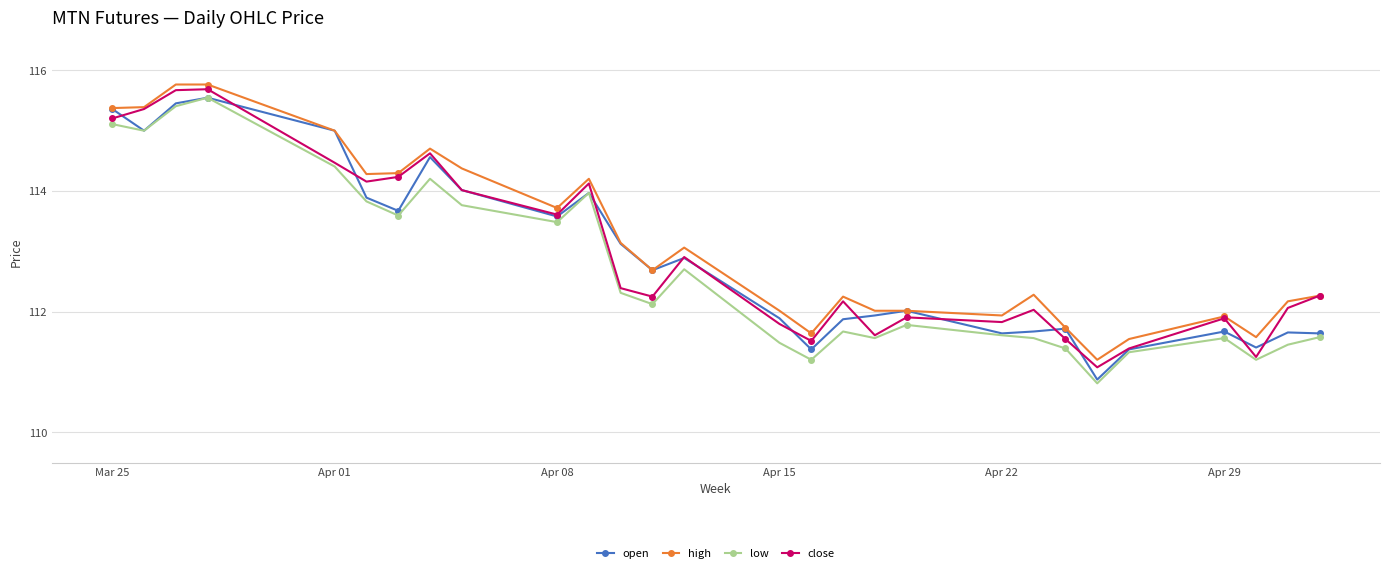

What is the greatest value displayed?

115.8